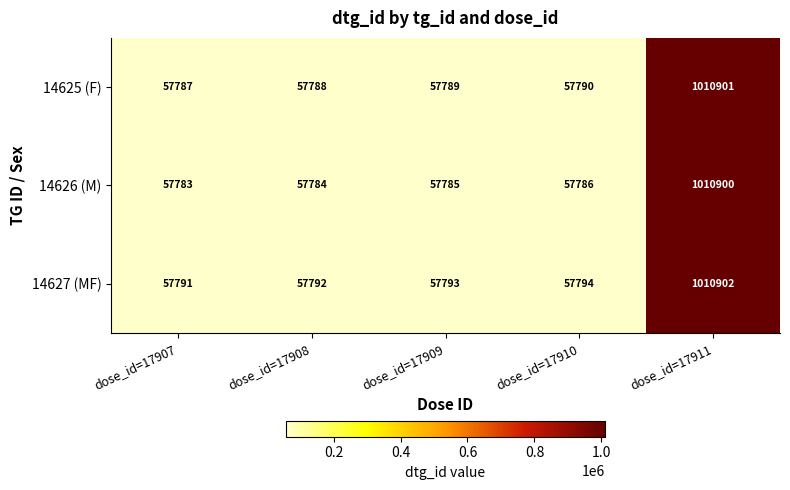

What is the minimum value shown in the chart?

57783